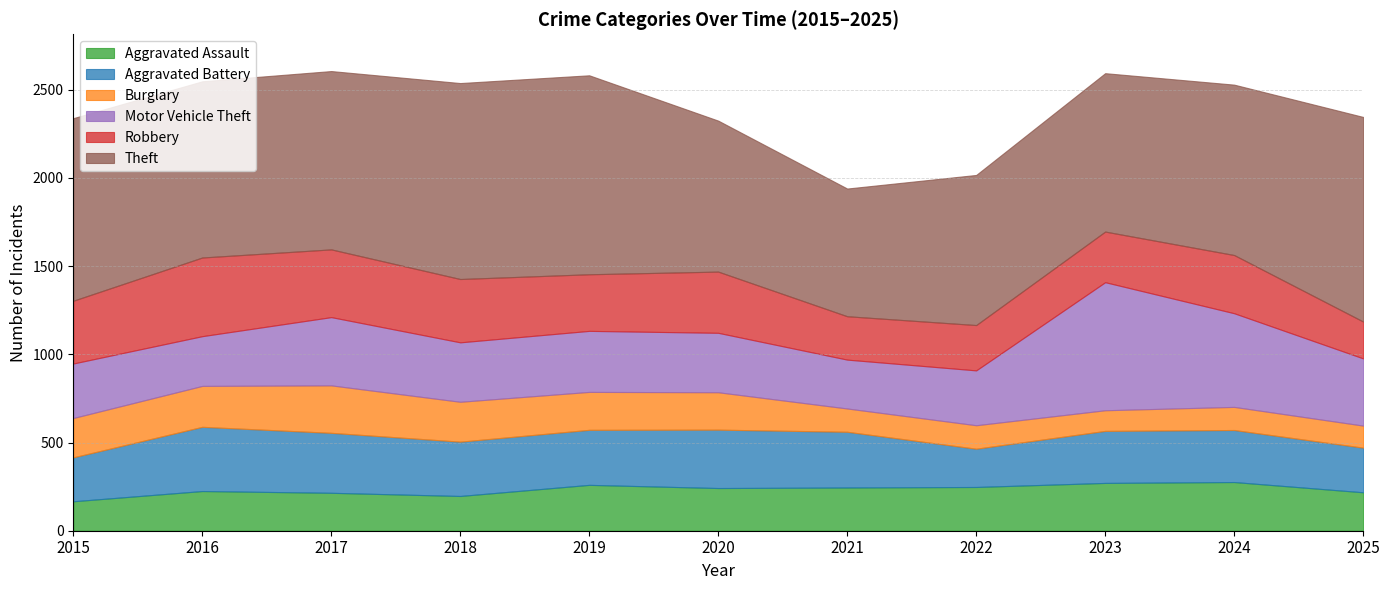

True or false: Aggravated Battery and Theft cross at least once.

False